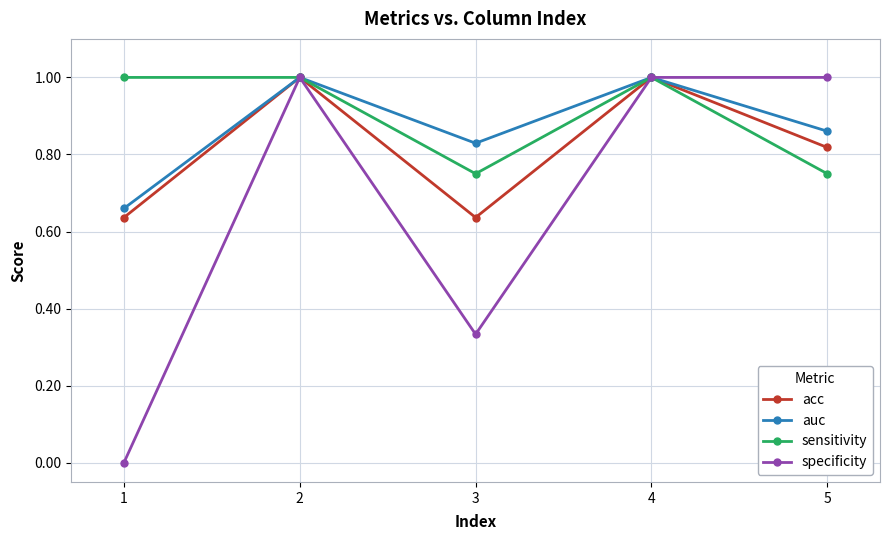

What are all the series names shown in the legend?

acc, auc, sensitivity, specificity